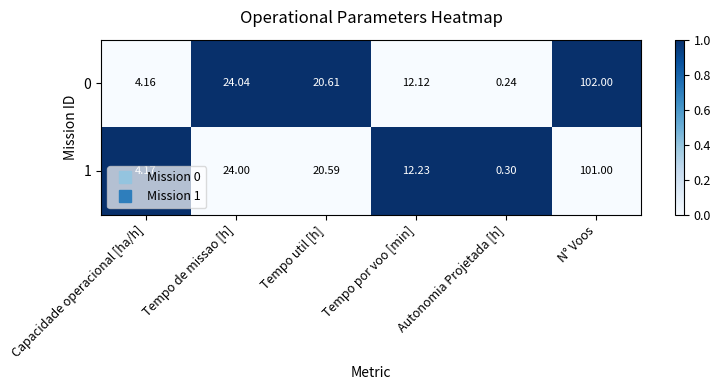

How many categories are shown in the chart?

6